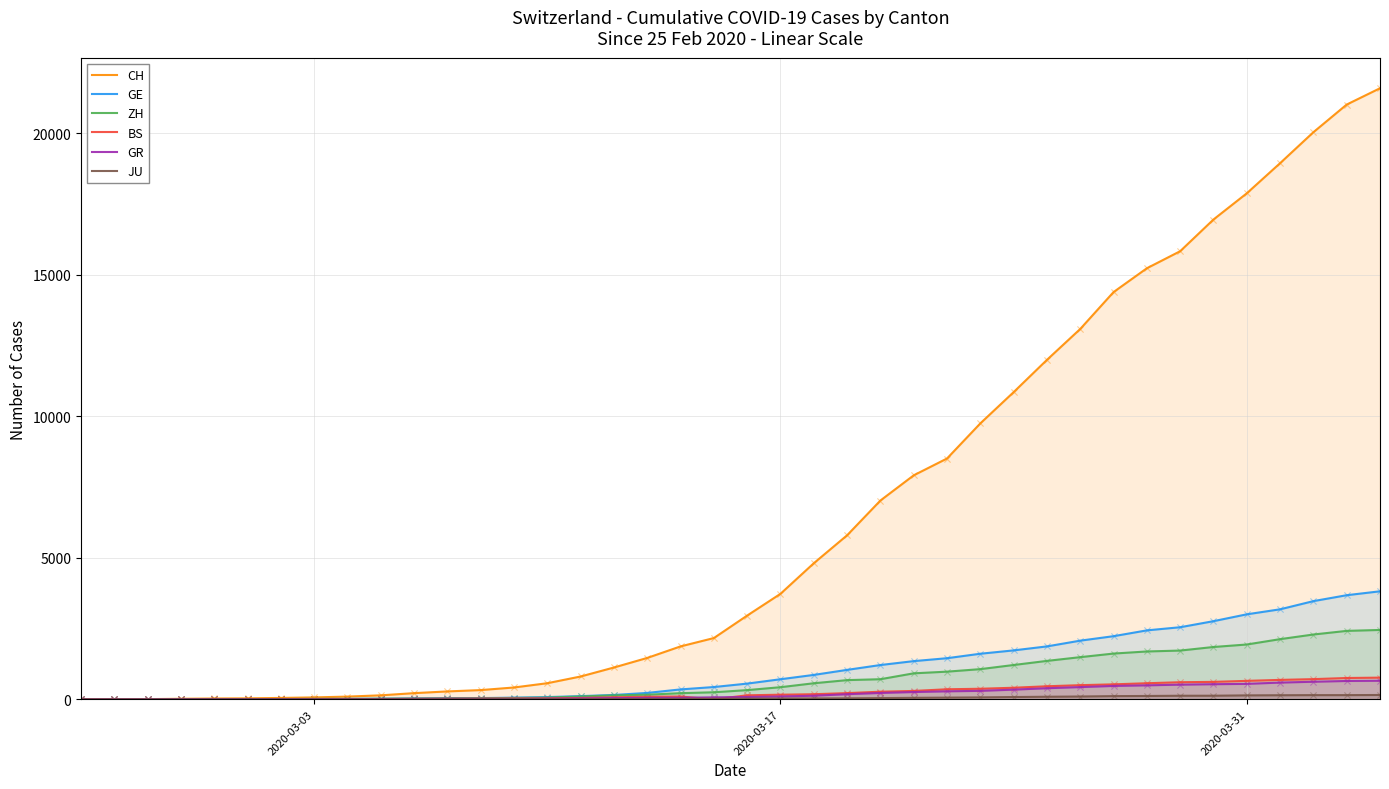

Which series has the largest total across all categories?

CH